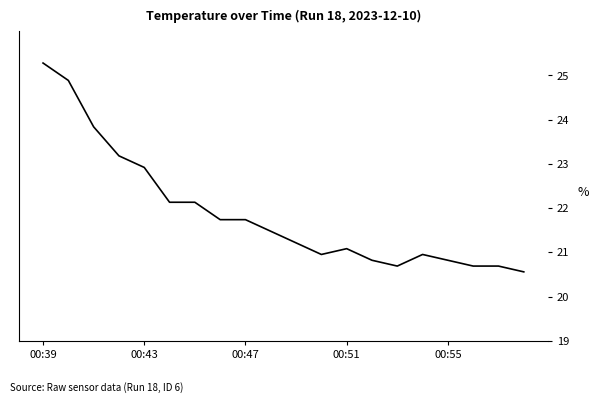

What is the greatest value displayed?

25.3